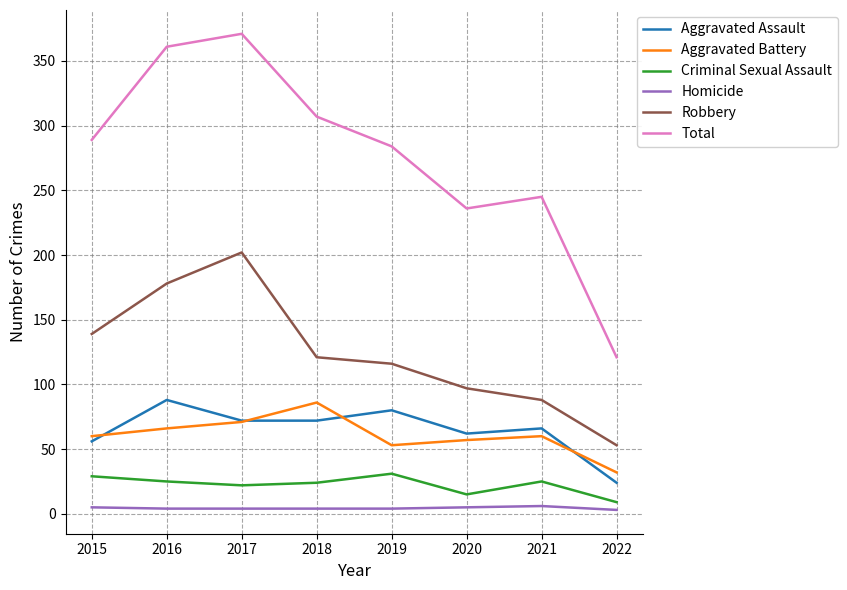

How many categories are shown in the chart?

8